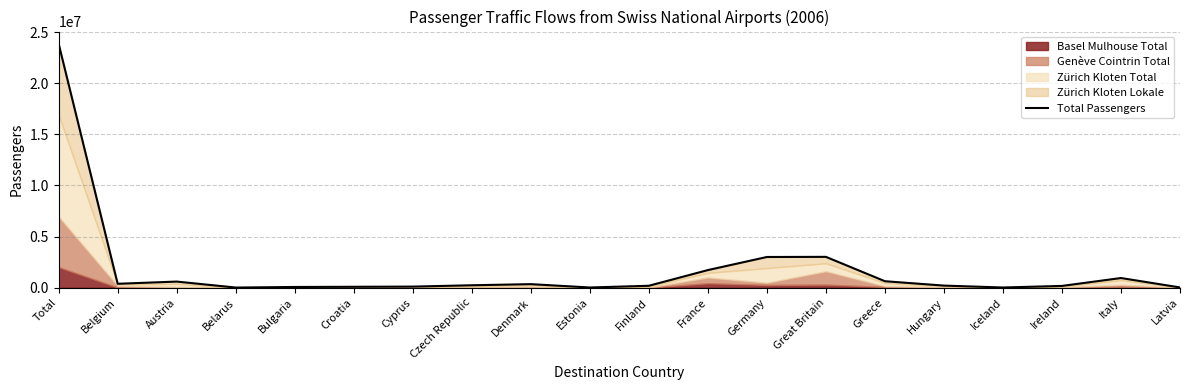

What is the difference between the maximum and minimum values?

23865006